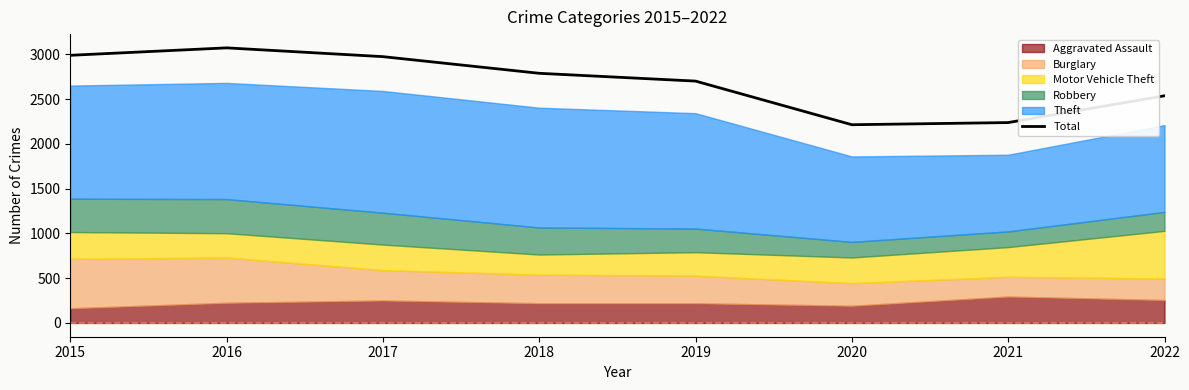

What is the difference between the second highest and second lowest values?

751